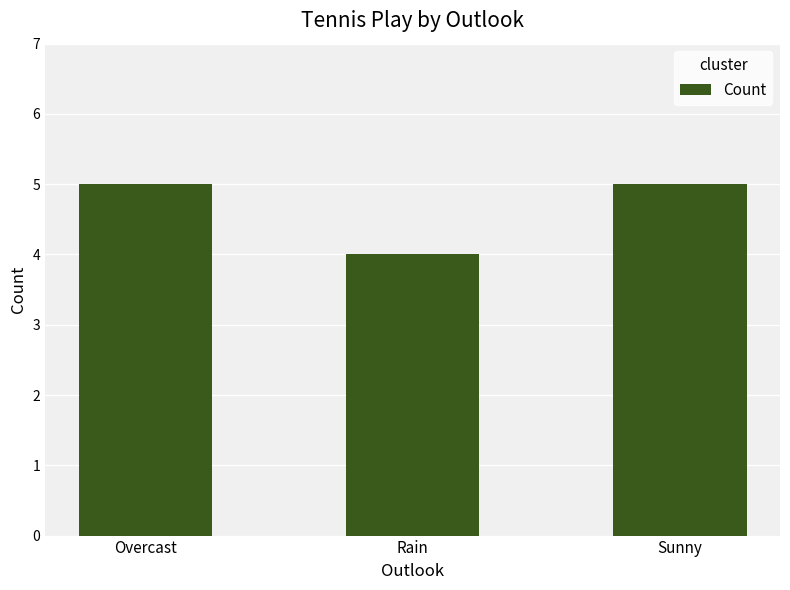

What position from the right is Rain?

2